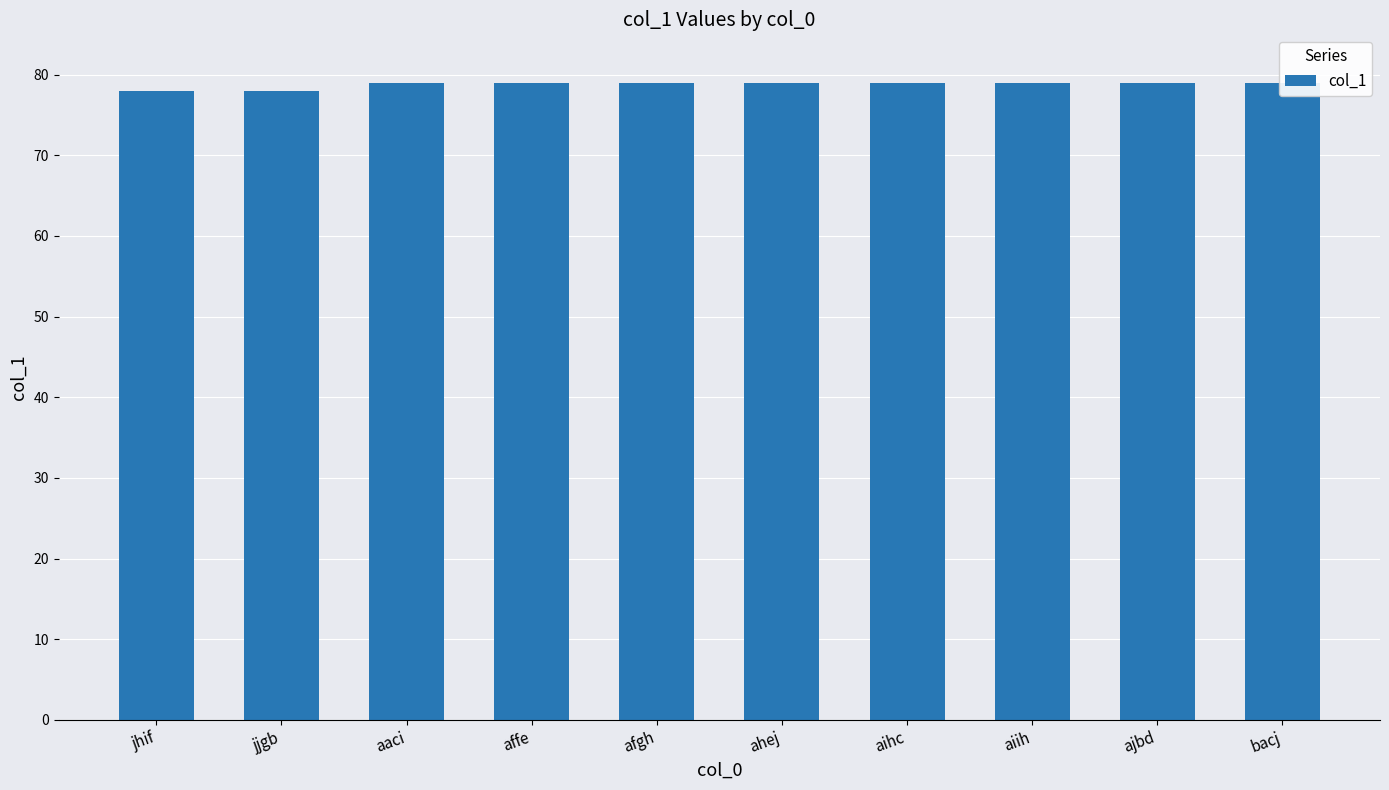

Which category has the lowest value across all series?

jhif